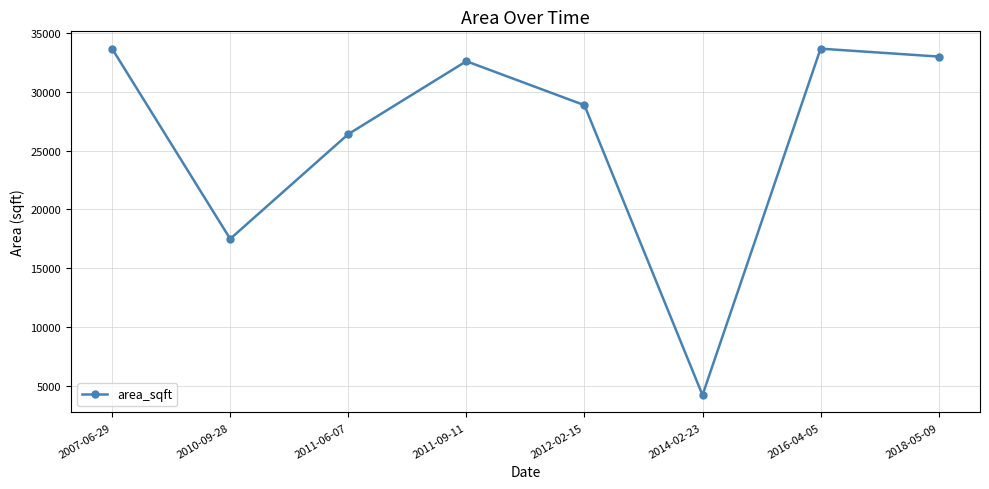

What is the change in value from 2007-06-29 to 2014-02-23?

-29464